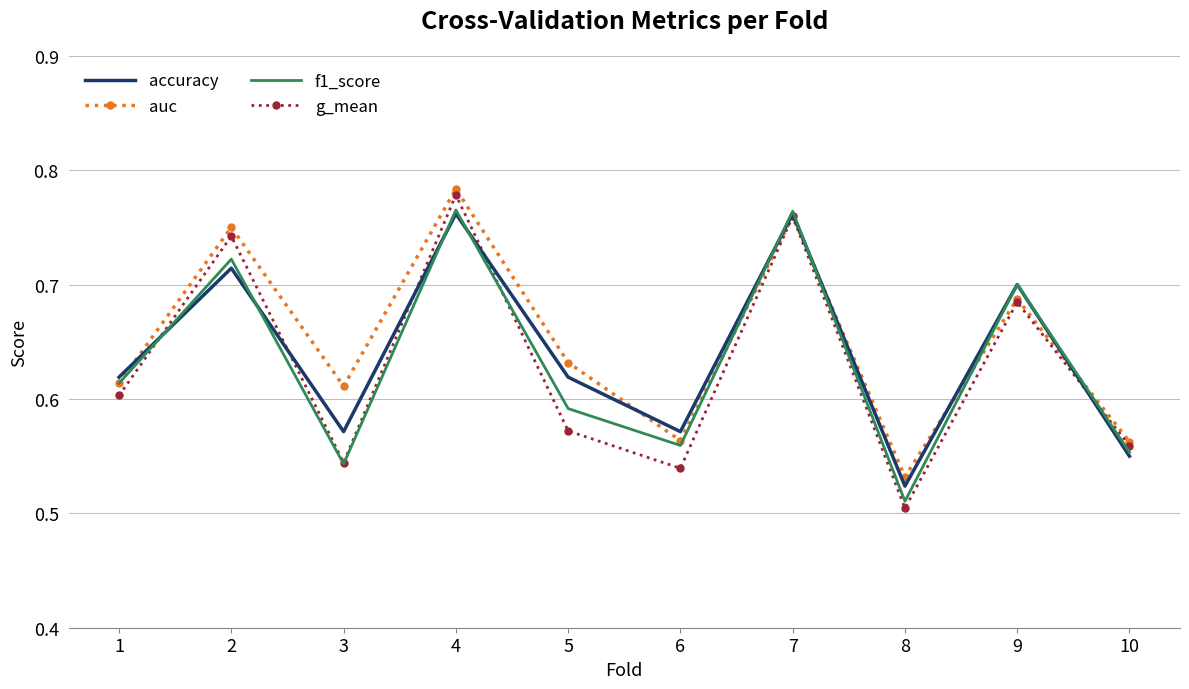

At how many categories does at least one series exceed 0?

10